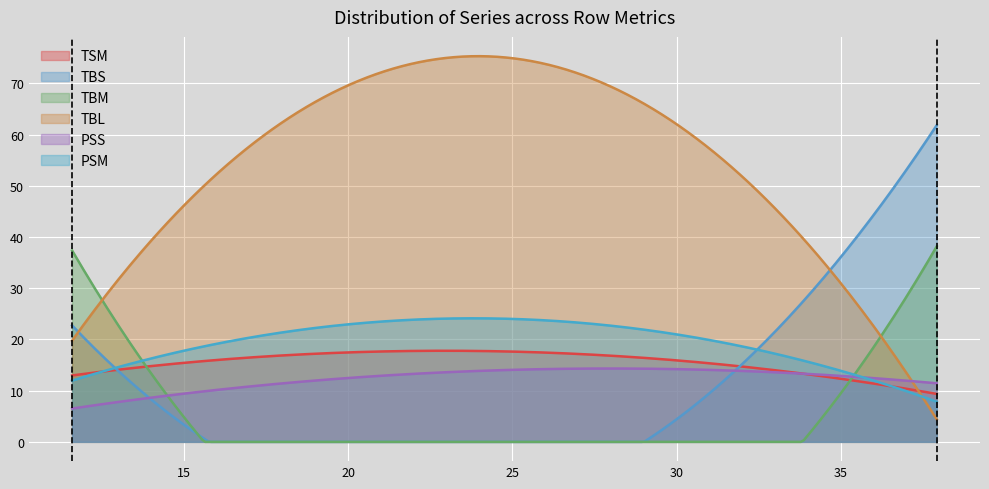

How many lines are shown in the chart?

6